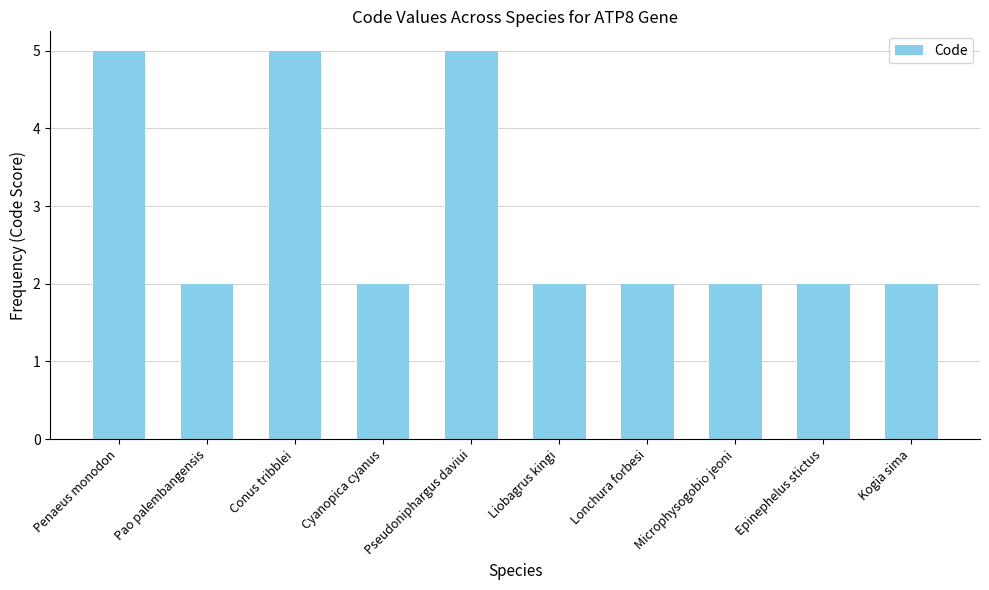

The value at Pseudoniphargus daviui is 2. True or false?

False